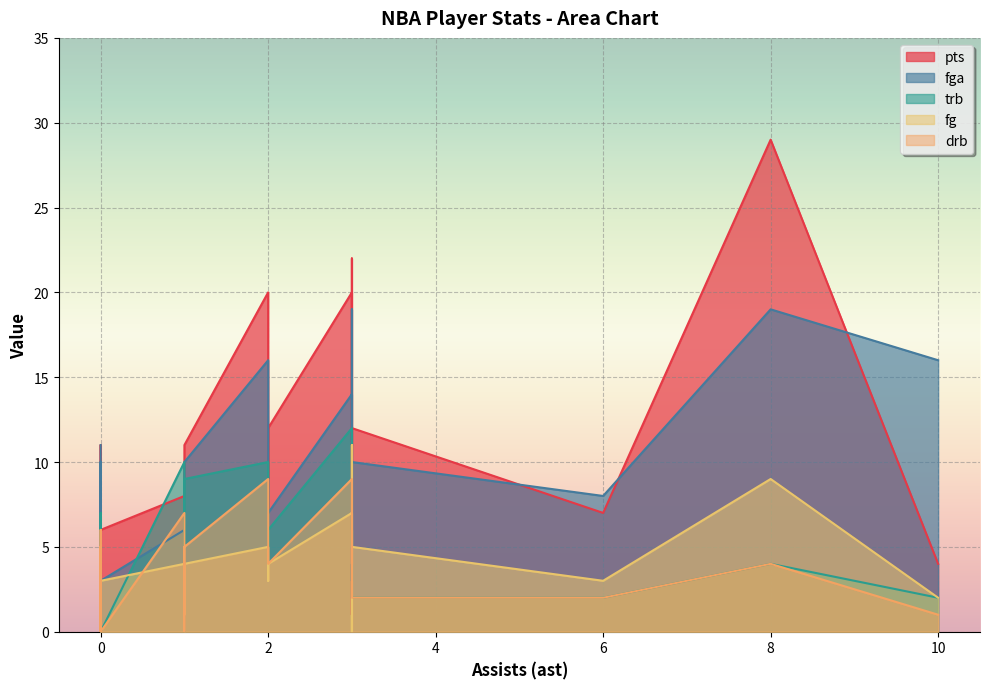

What is the maximum value for pts?

29